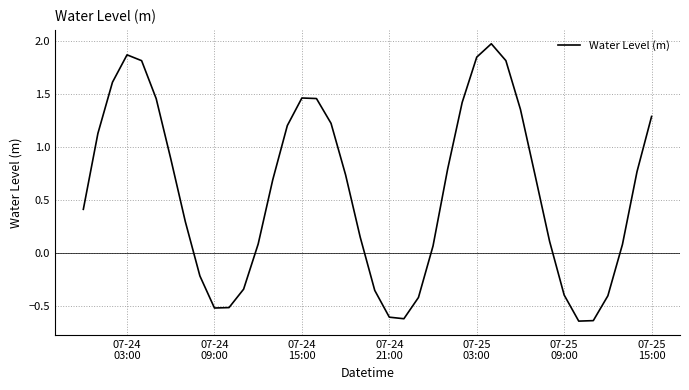

How many lines are shown in the chart?

1